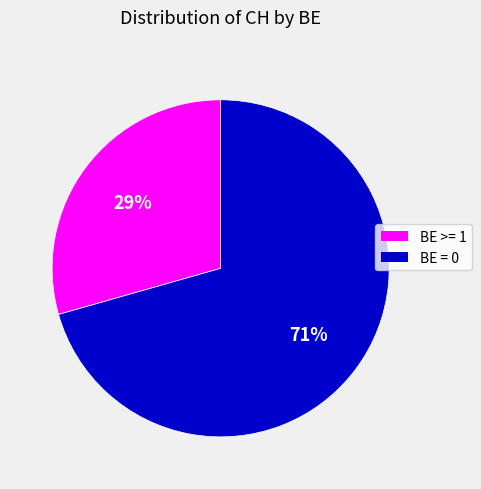

Does any single category account for the majority?

Yes